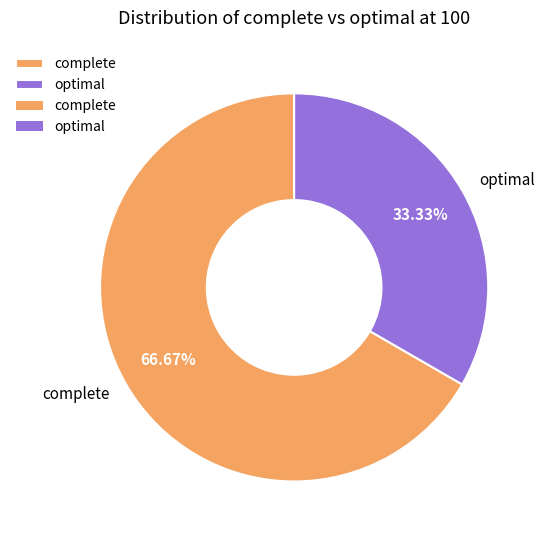

Count the number of slices in the pie.

2